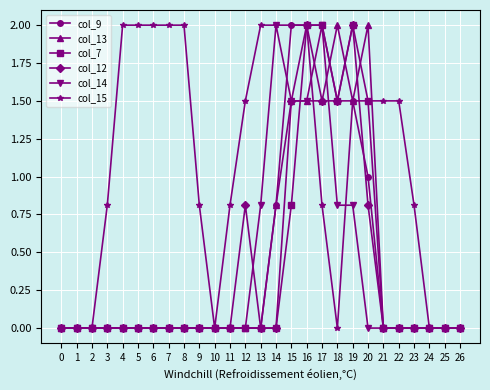

At how many categories does at least one series exceed 1?

16